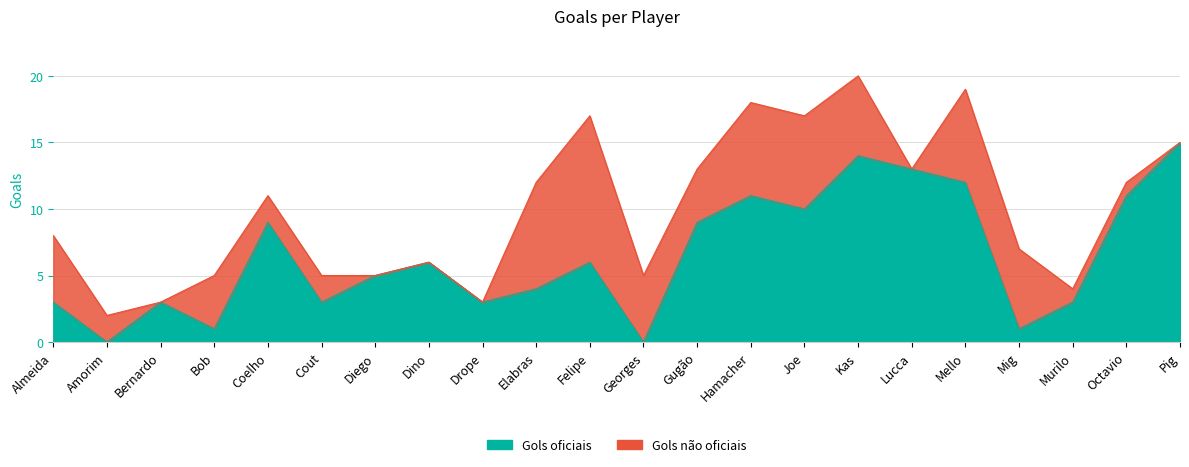

Where is the first local maximum for Gols (total)?

Coelho